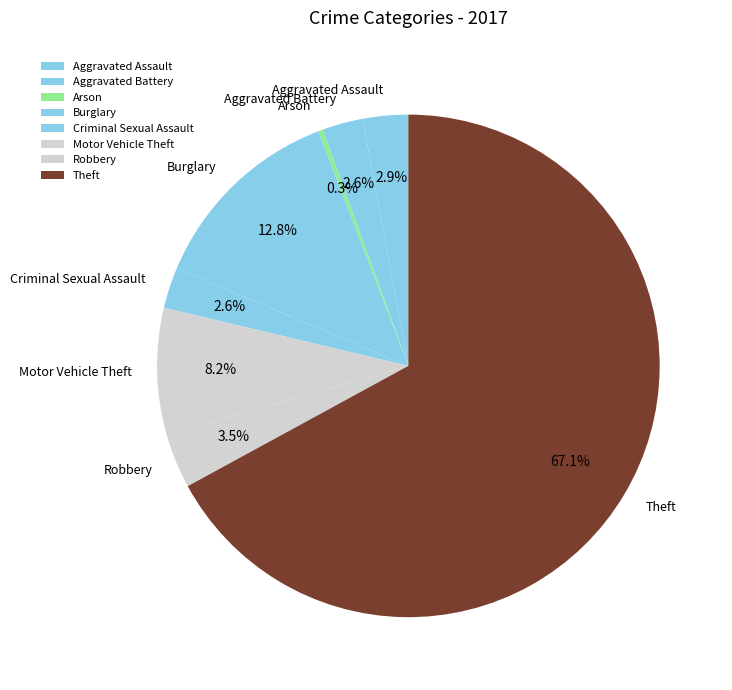

How many segments does this pie chart have?

8